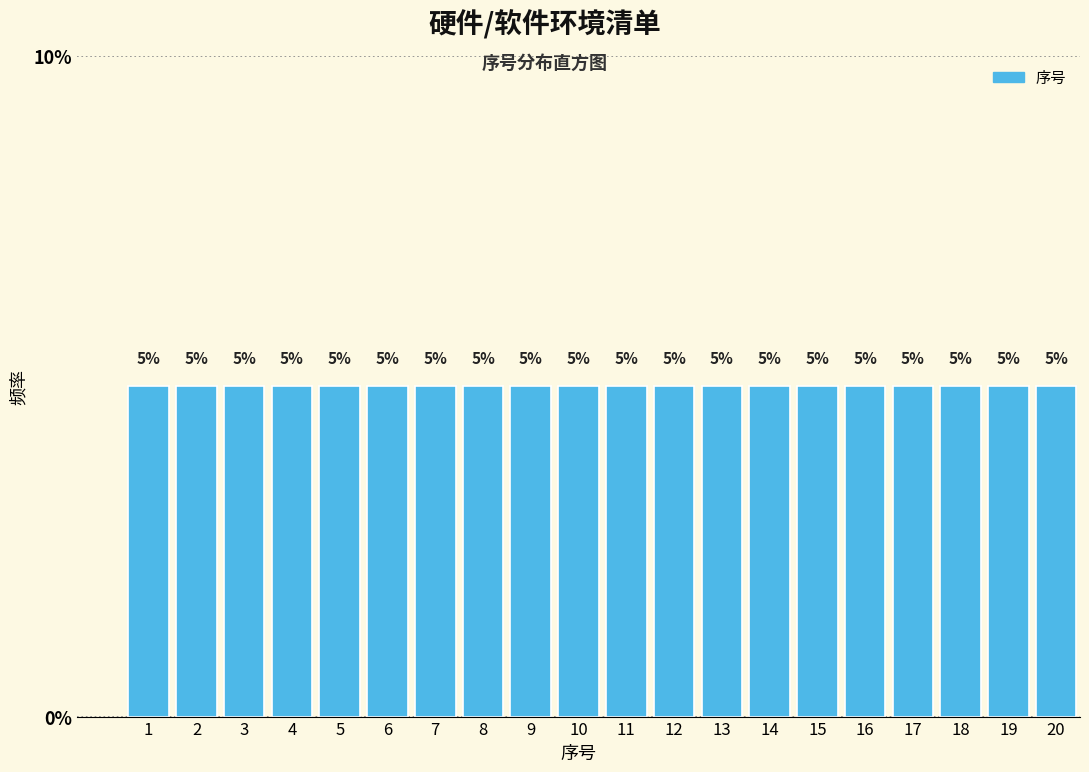

How tall is the bar that spans 7.5 to 8.5 on the x-axis?

5